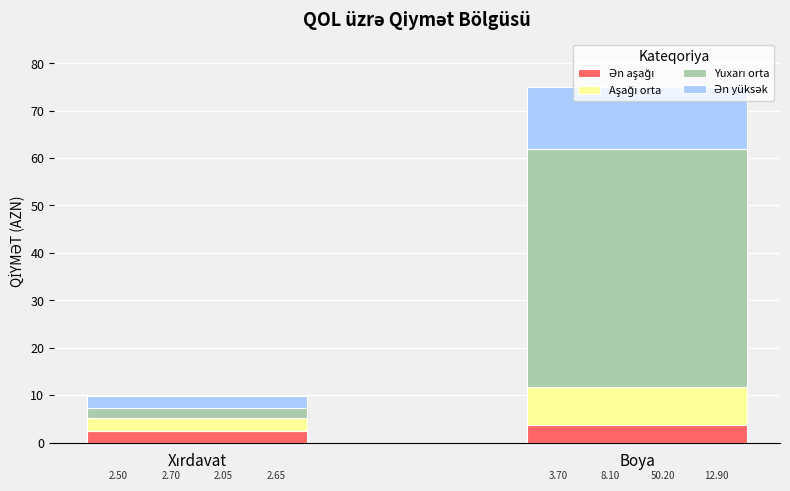

What is the total value across all series at Boya?

74.9